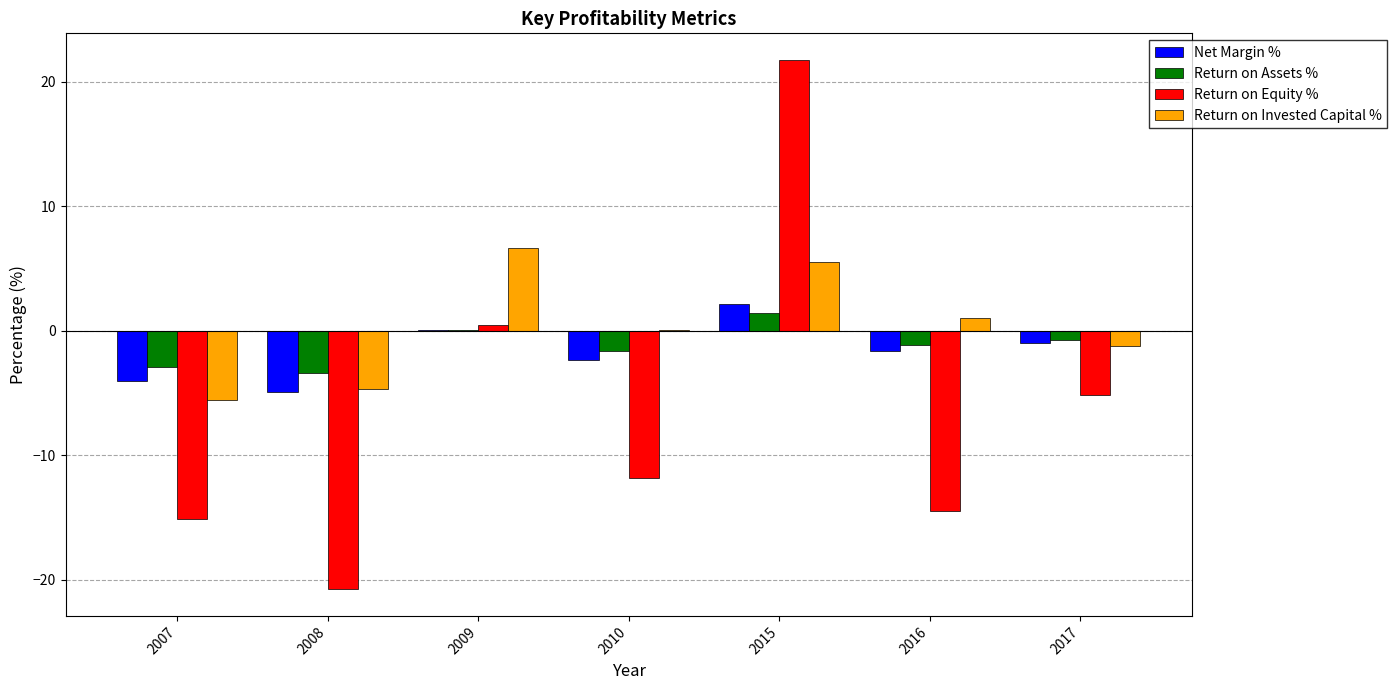

The value of Return on Assets % at 2007 is -4.6. True or false?

False